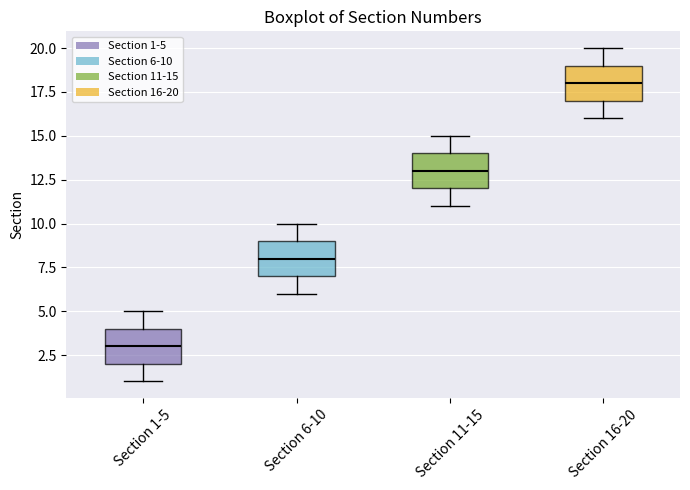

Reading left to right, read every box against the y-axis: the position of its median line, the range the box covers, and the ends of its whiskers. The values are not printed on the chart, so give them approximately, as read against the axis.

Section 1-5: median 3, box 2 to 4, whiskers 1 to 5
Section 6-10: median 8, box 7 to 9, whiskers 6 to 10
Section 11-15: median 13, box 12 to 14, whiskers 11 to 15
Section 16-20: median 18, box 17 to 19, whiskers 16 to 20